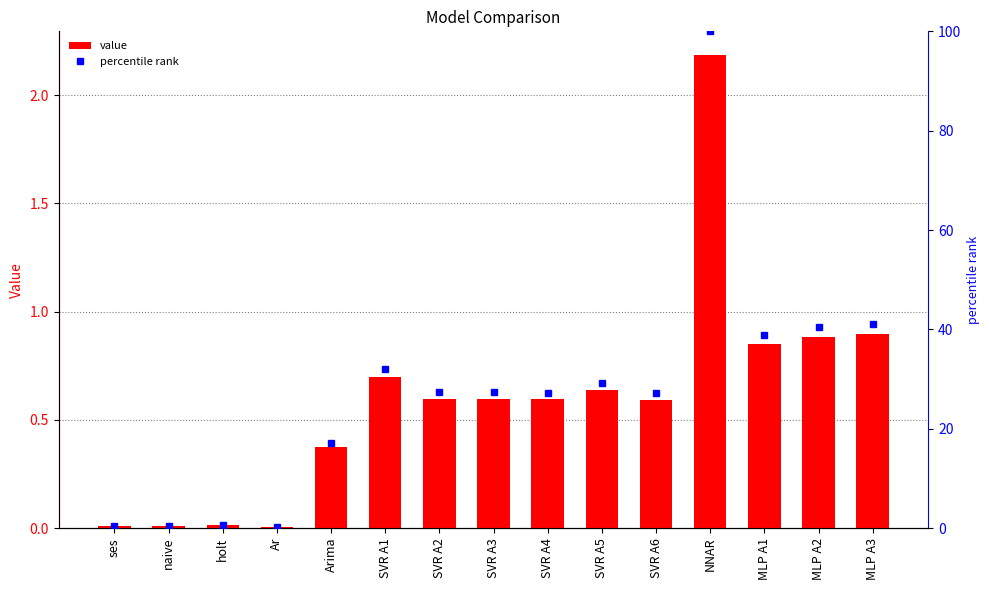

At which category is the sum across all series the highest?

NNAR